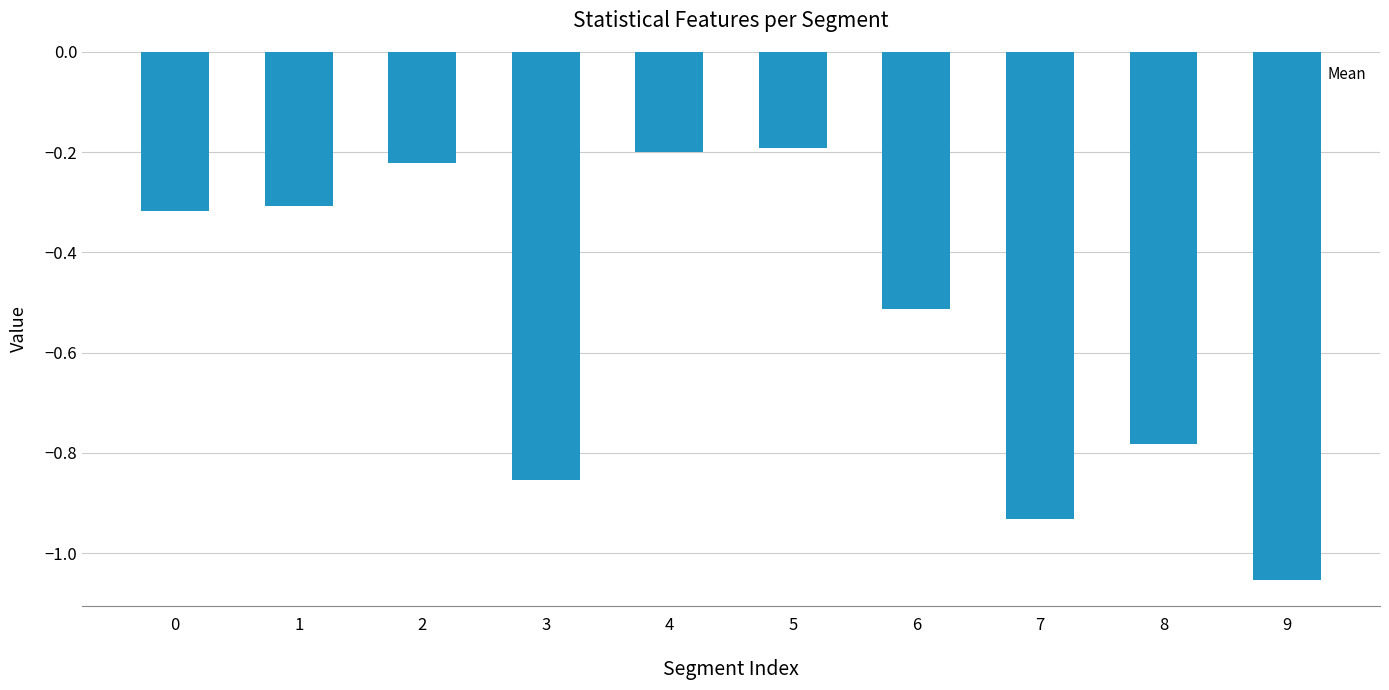

What is the difference between the maximum and minimum values?

0.9